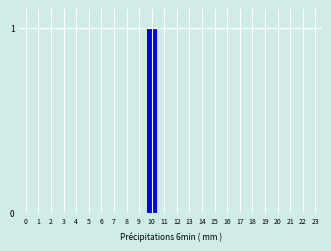

Reading left to right, list all the values displayed in this chart.

0=0	1=0	2=0	3=0	4=0	5=0	6=0	7=0	8=0	9=0	10=1	11=0	12=0	13=0	14=0	15=0	16=0	17=0	18=0	19=0	20=0	21=0	22=0	23=0